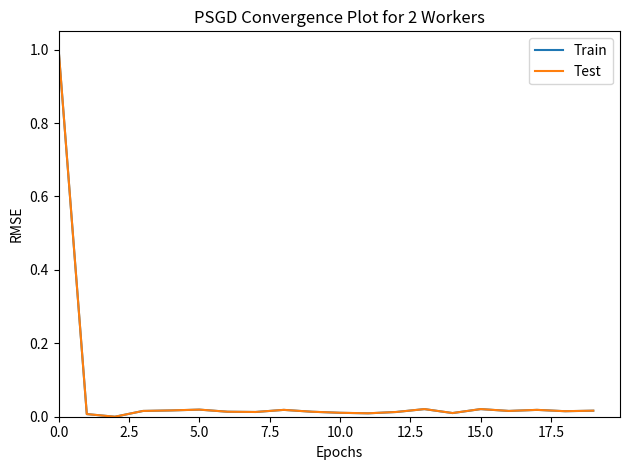

What is the maximum value shown in the chart?

1.0